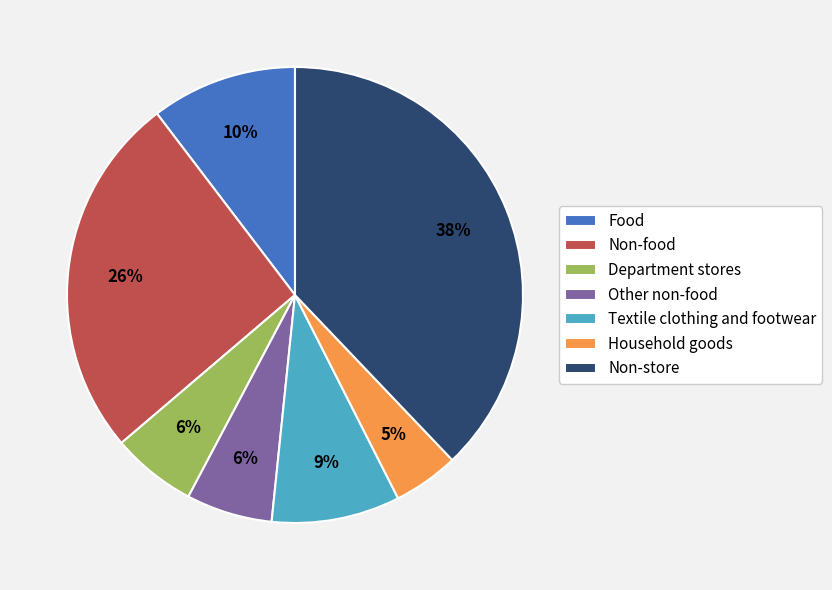

To the nearest percent, what percentage of the pie is Textile clothing and footwear?

9%